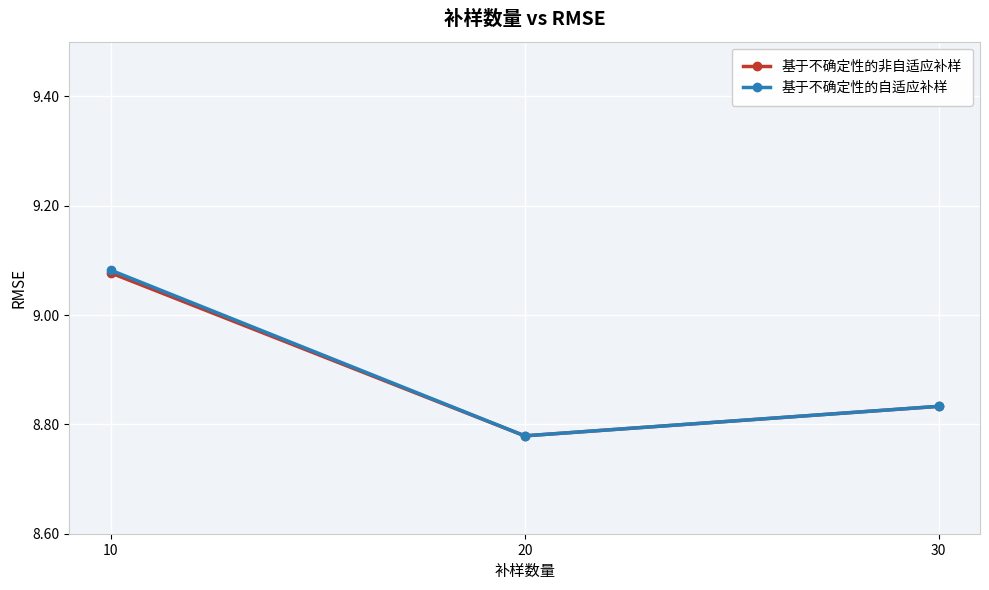

What is the total value across all series at 30?

17.7